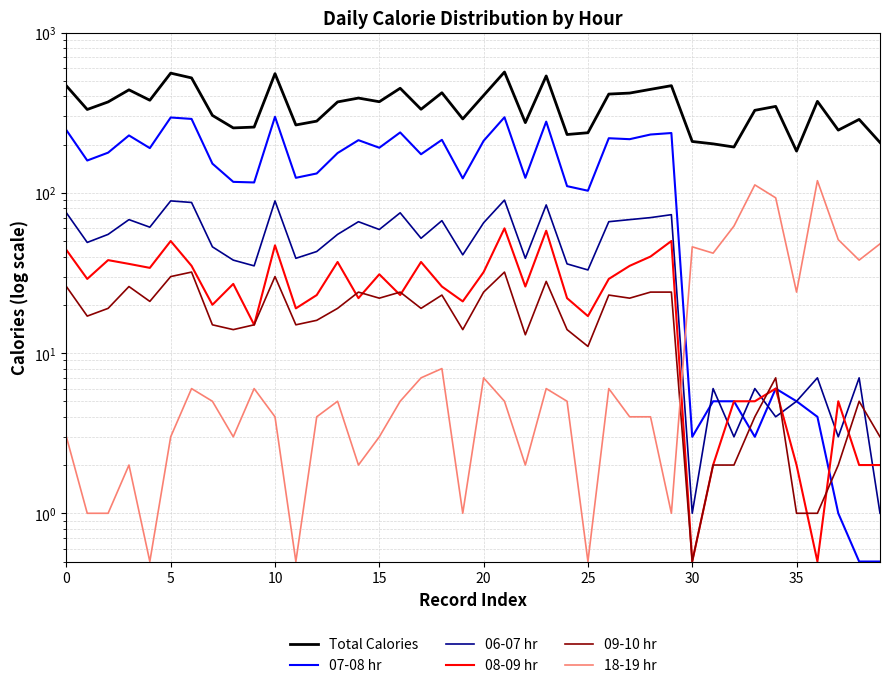

What is the highest value of the 08-09 hr series?

60.0